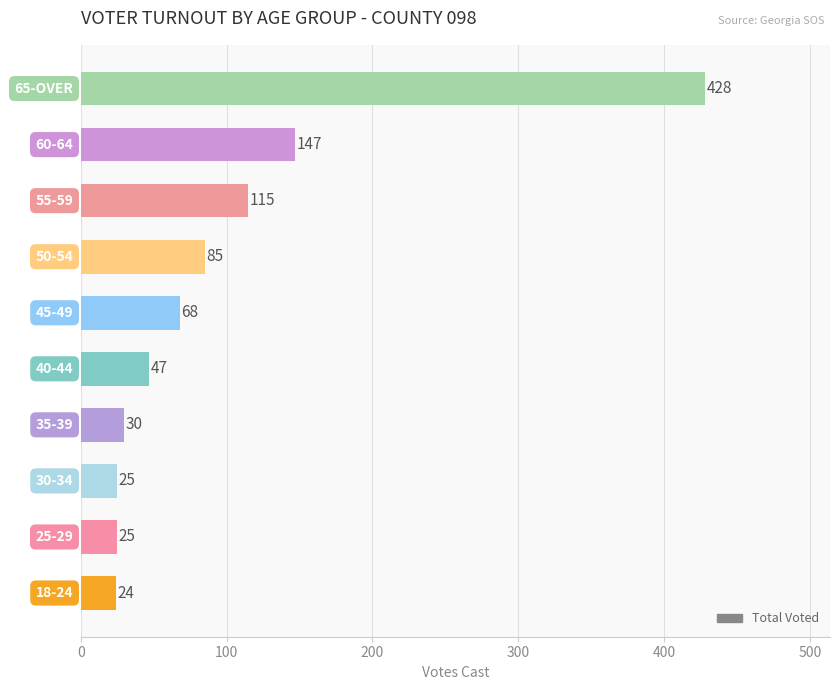

Is it true that the value at 40-44 is 11?

False